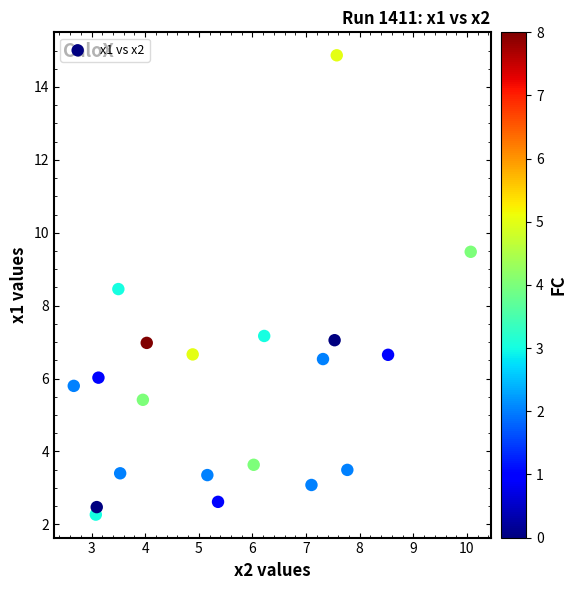

What Y value in the scatter plot is closest to 8?

8.5